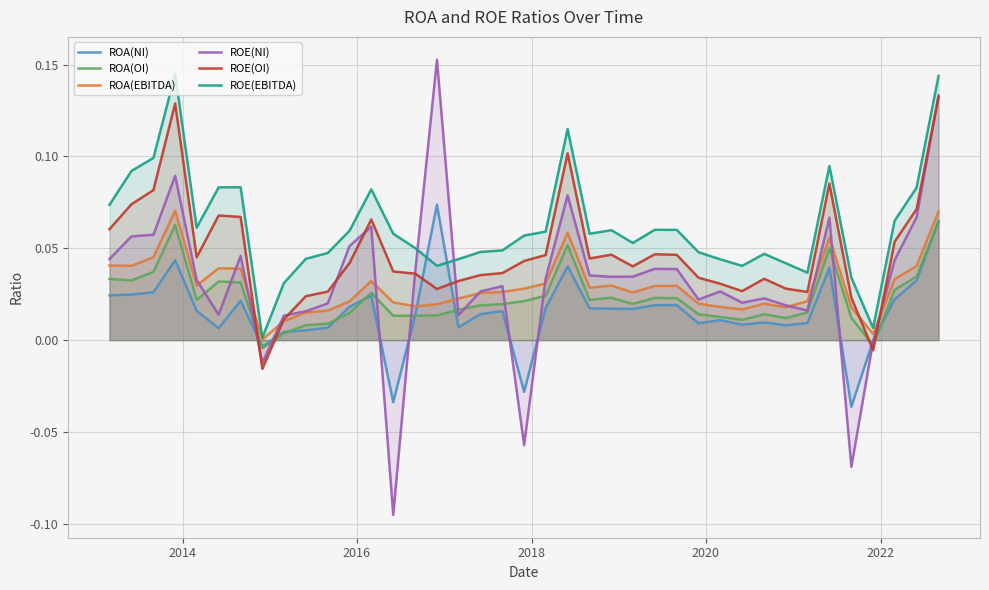

What is the difference between the maximum and minimum values in the ROE(NI) series?

0.2